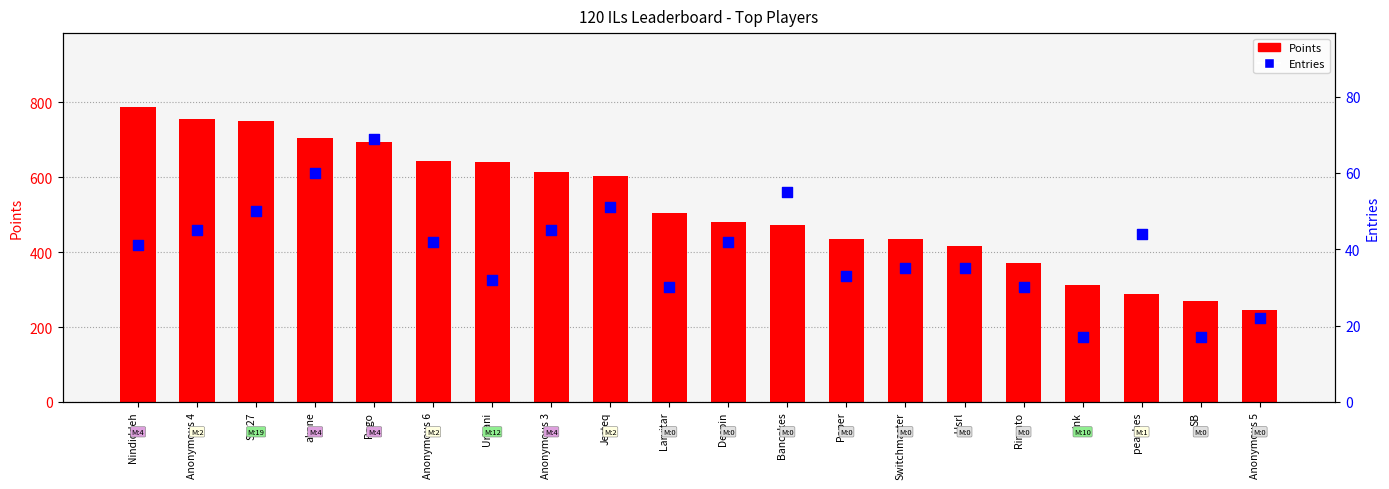

Which series contains the lowest Y value?

Entries